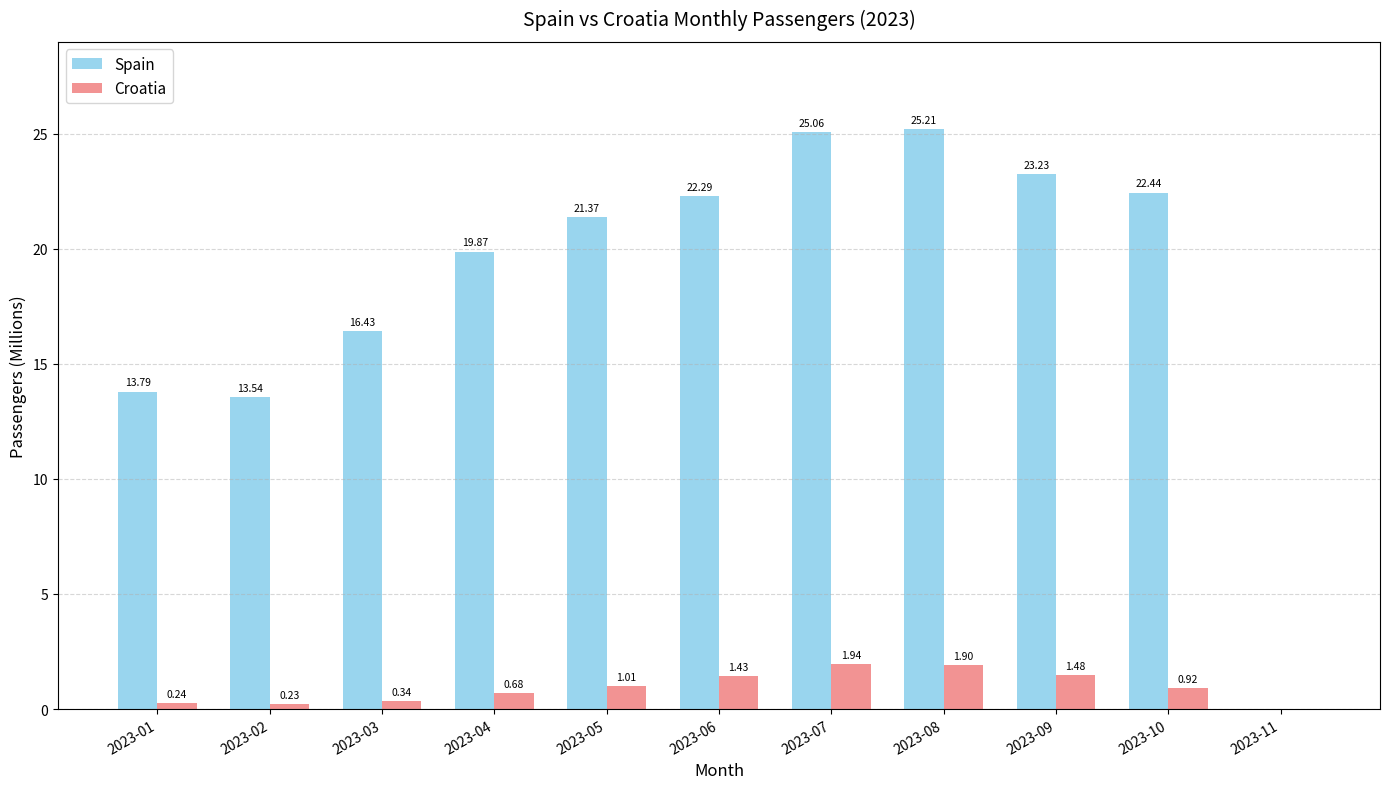

Which series has the largest total across all categories?

Spain